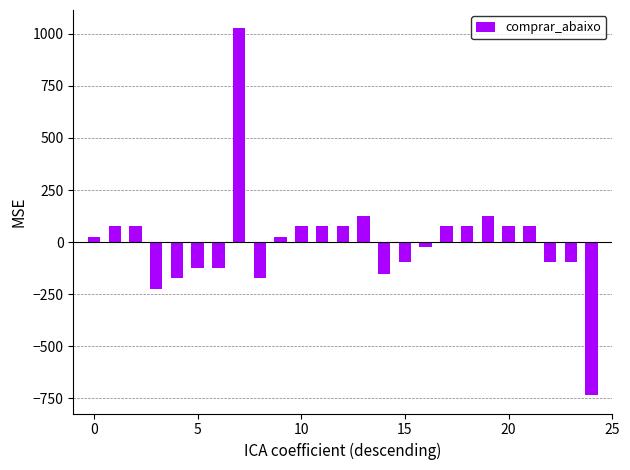

What is the difference between the maximum and minimum values?

1760